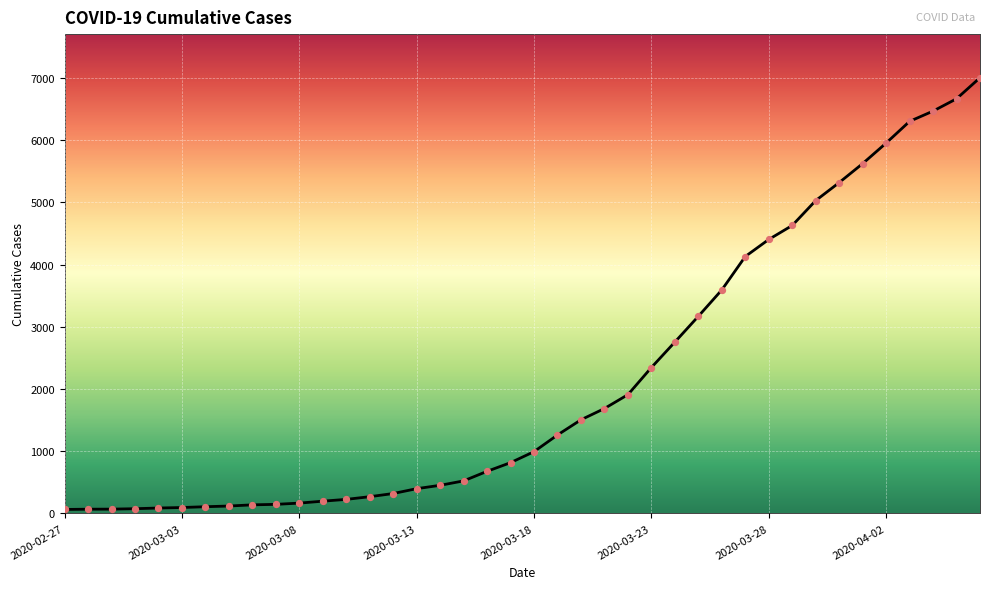

What is the difference between the maximum and minimum values?

6939